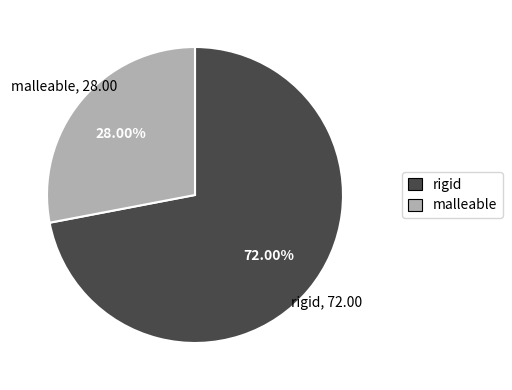

To the nearest percent, what portion does malleable represent?

28%